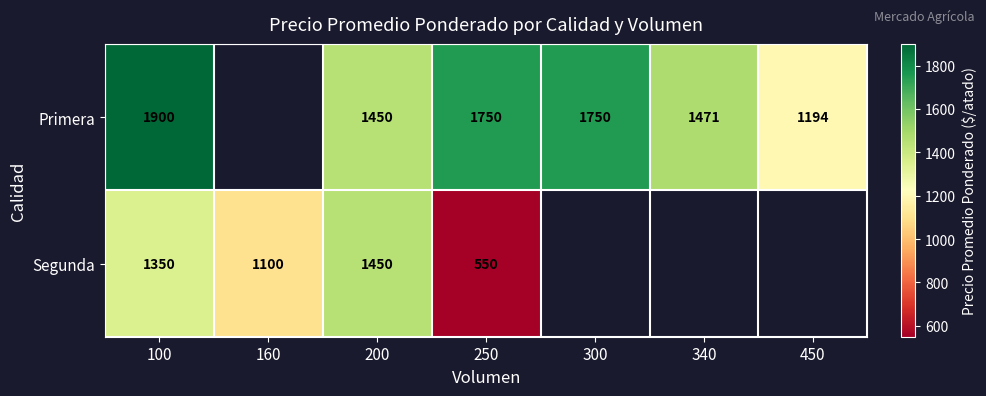

The Primera series shows 2950 at 250. True or false?

False